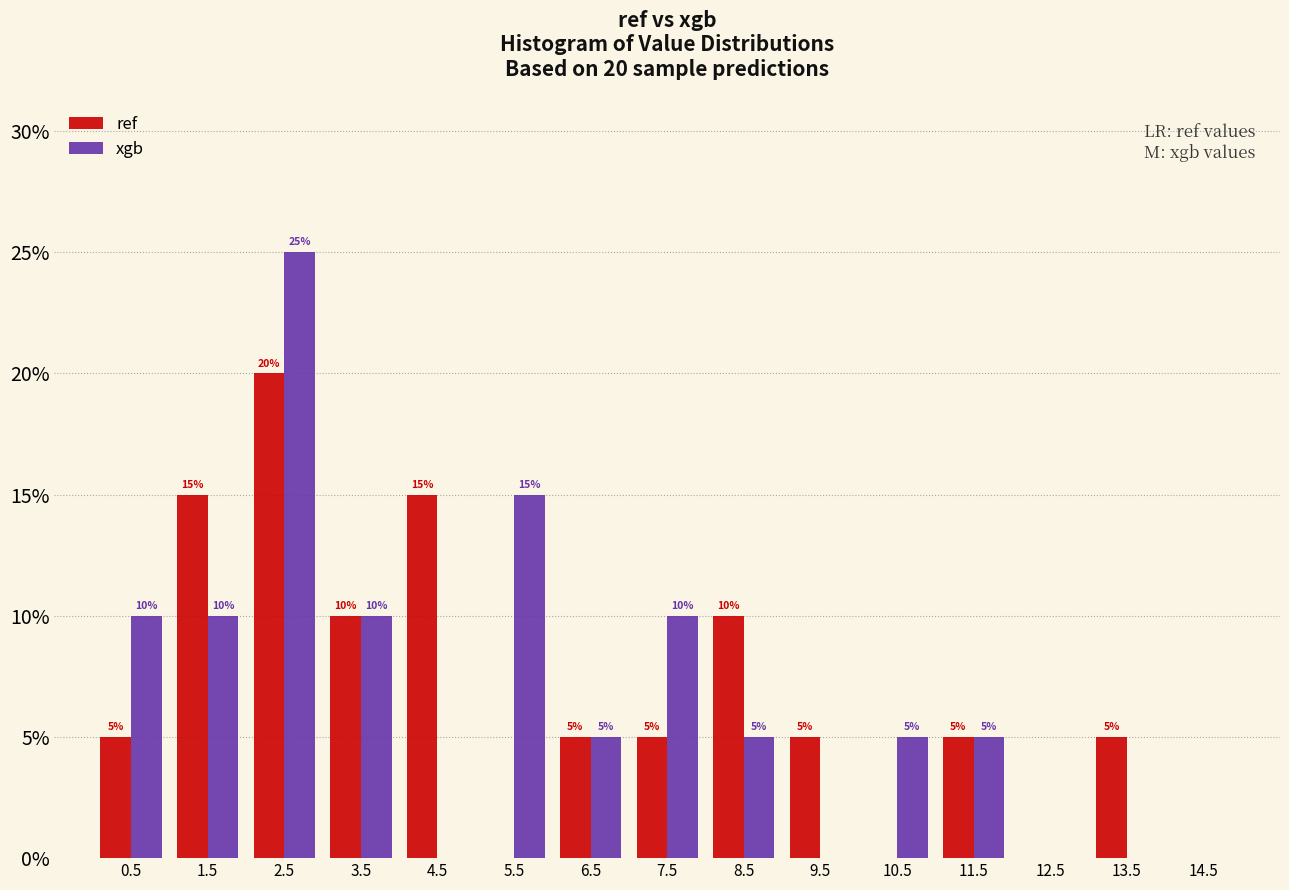

In the xgb series, which range on the x-axis has the tallest bar?

2 to 3